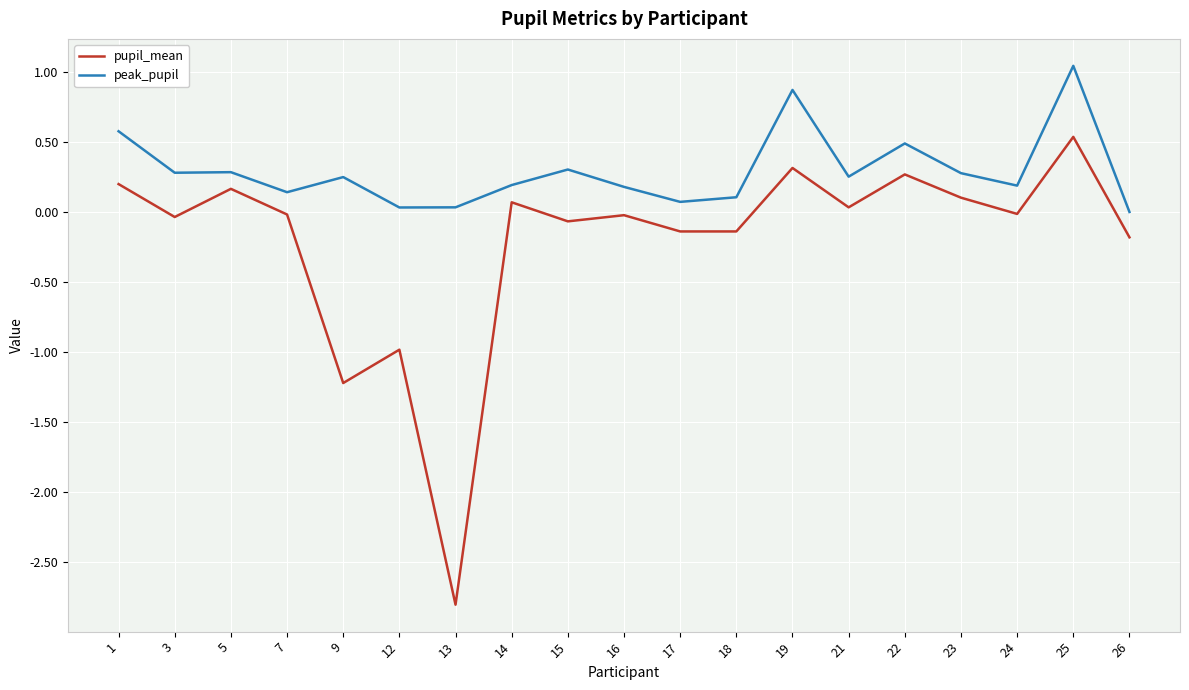

Which label corresponds to the largest value in the chart?

25